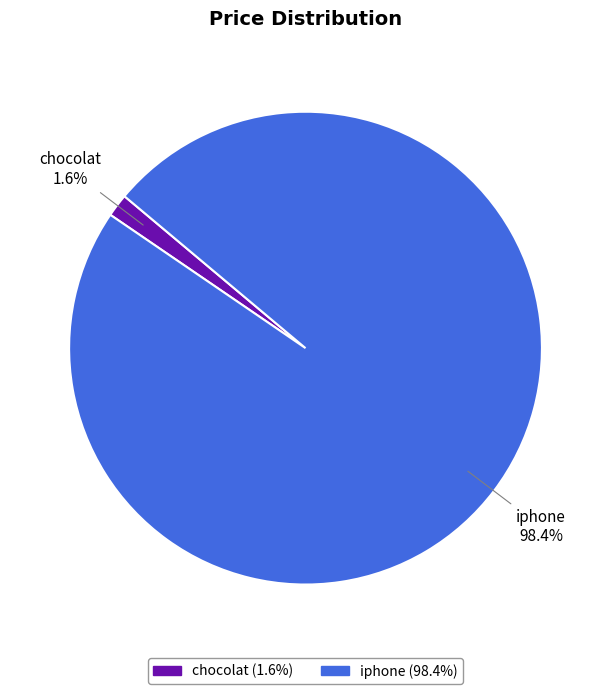

What is the majority slice?

iphone